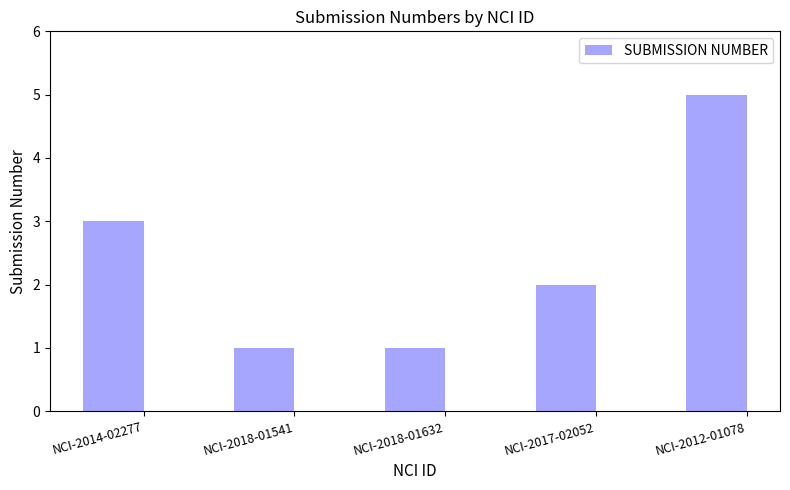

Count the values in the range 1 to 3.

4